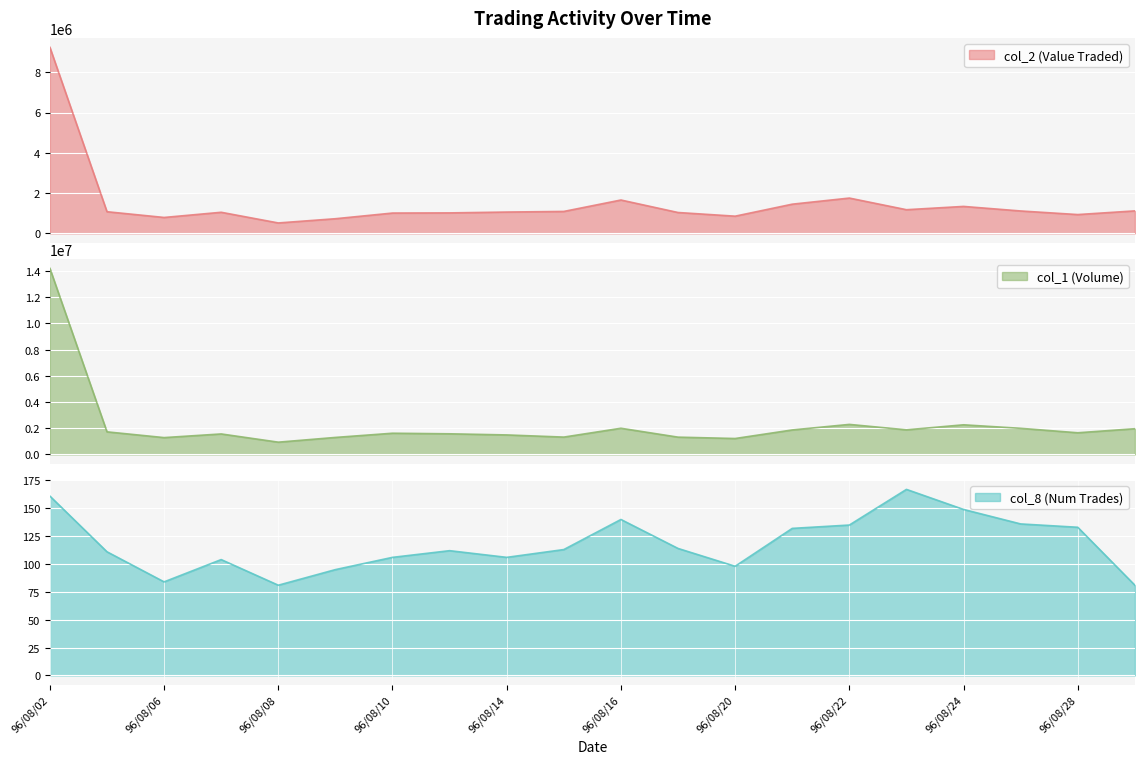

At which category does the chart reach its peak across all series?

96/08/02